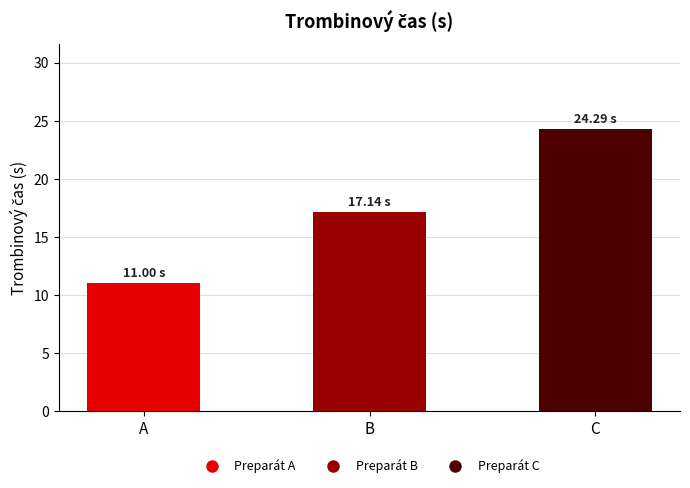

What is the smallest value displayed?

11.0